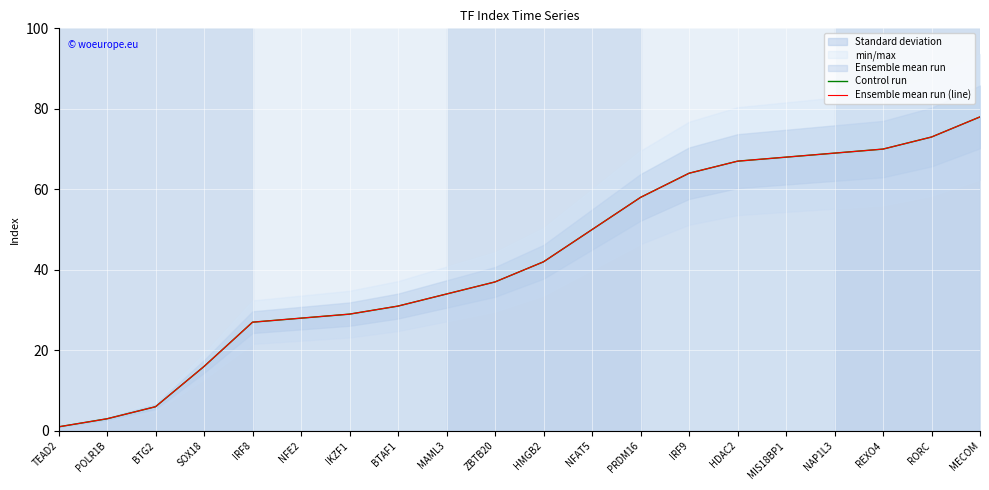

What is the greatest value displayed?

78